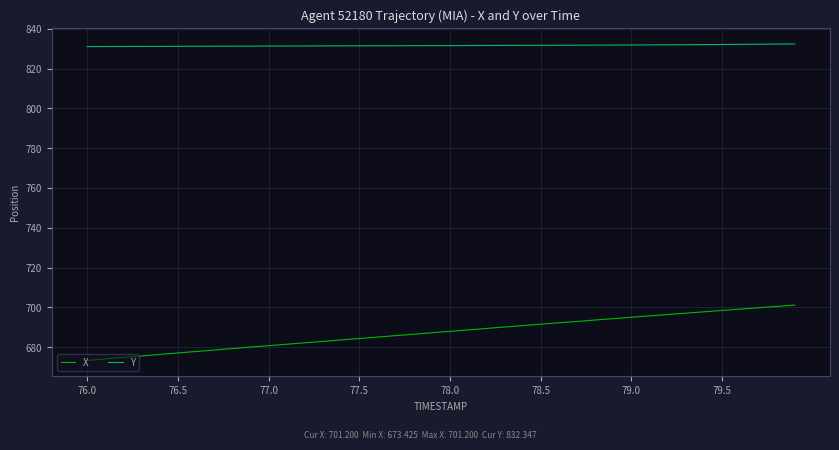

True or false: X and Y cross at least once.

False